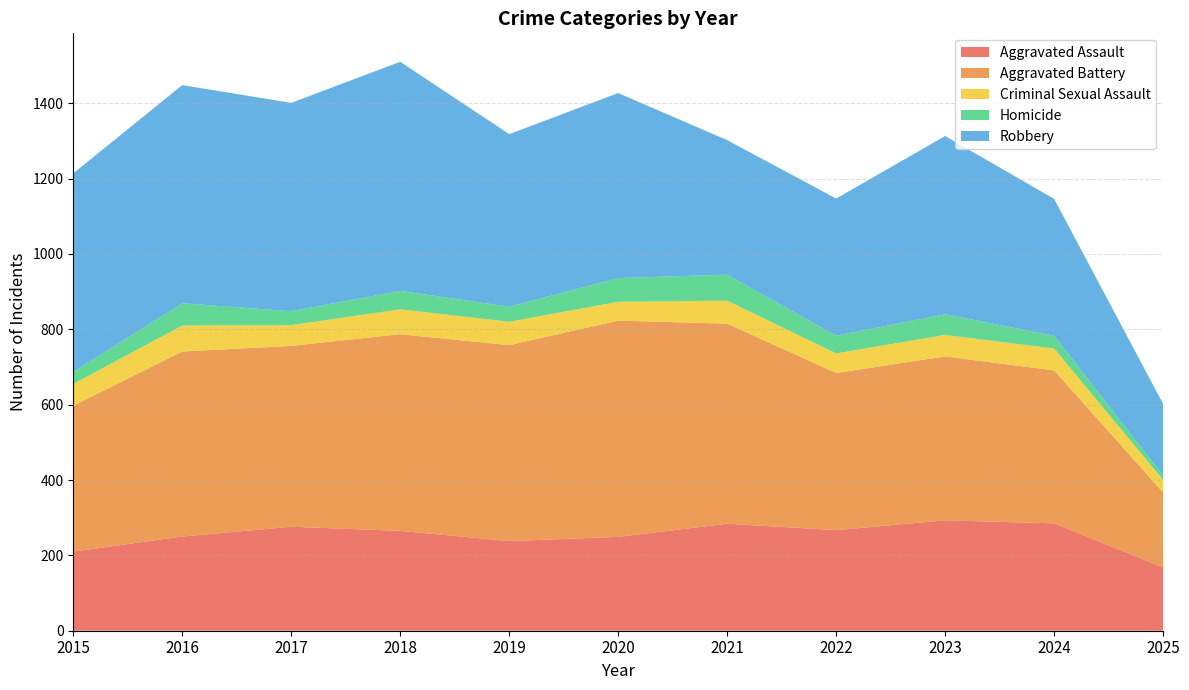

Reading right to left, transcribe all the data shown in this chart.

Aggravated Assault: 2025=168	2024=285	2023=293	2022=267	2021=284	2020=249	2019=238	2018=265	2017=276	2016=250	2015=210
Aggravated Battery: 2025=199	2024=406	2023=435	2022=417	2021=531	2020=574	2019=520	2018=522	2017=480	2016=491	2015=387
Criminal Sexual Assault: 2025=33	2024=58	2023=57	2022=52	2021=61	2020=50	2019=62	2018=66	2017=55	2016=69	2015=58
Homicide: 2025=12	2024=34	2023=55	2022=47	2021=69	2020=63	2019=40	2018=49	2017=37	2016=59	2015=32
Robbery: 2025=190	2024=363	2023=473	2022=364	2021=357	2020=491	2019=458	2018=608	2017=553	2016=579	2015=527